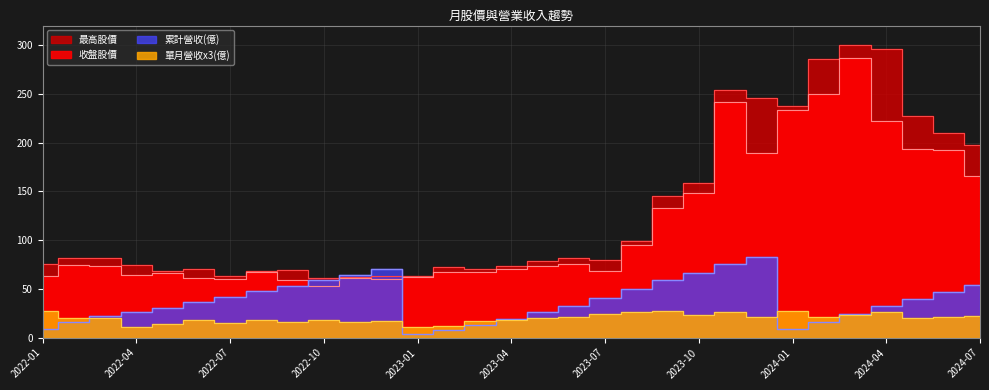

True or false: 最高 and 累計營收(億) cross at least once.

True